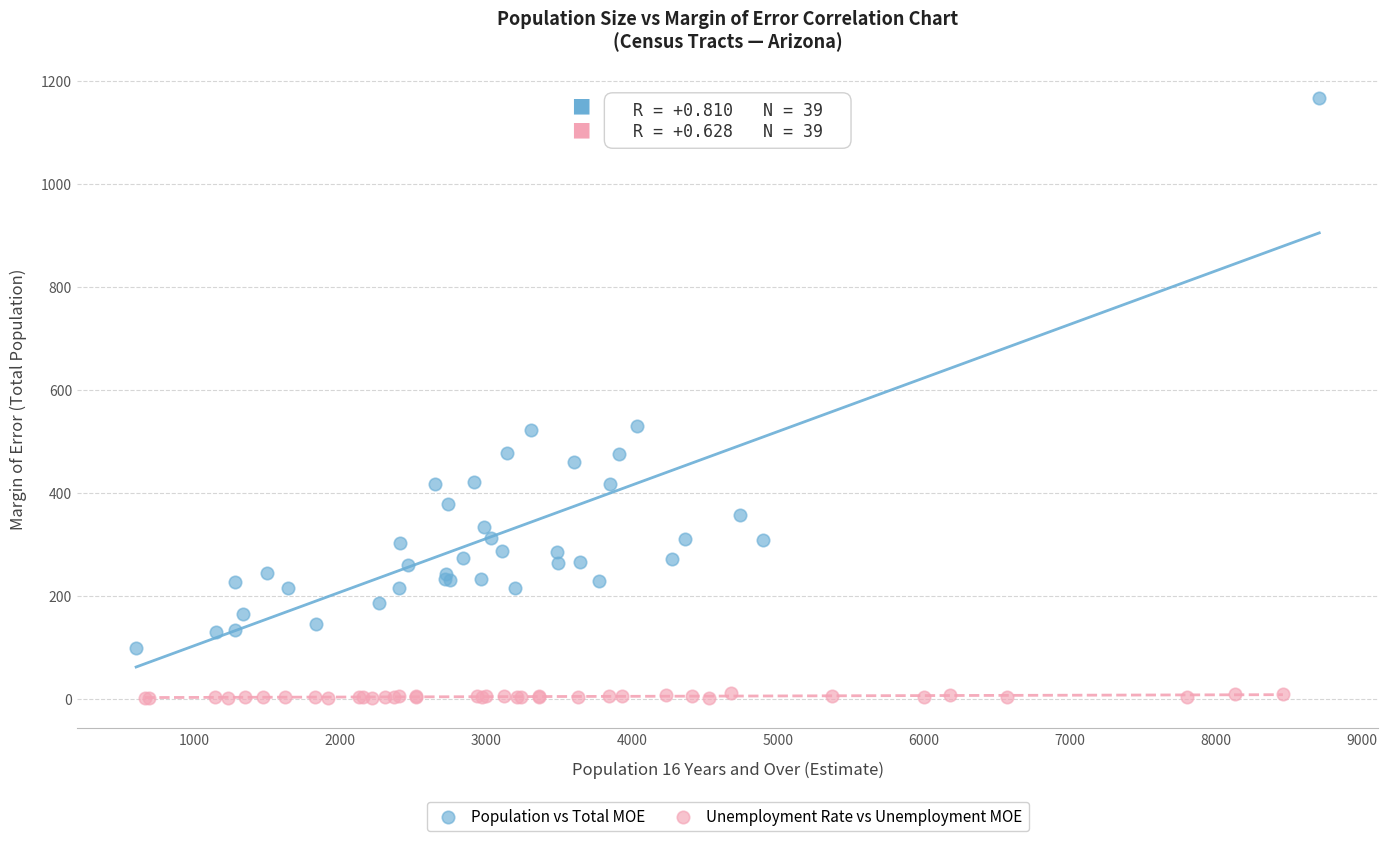

Which series reaches the minimum Y coordinate?

Unemployment Rate vs Unemployment MOE